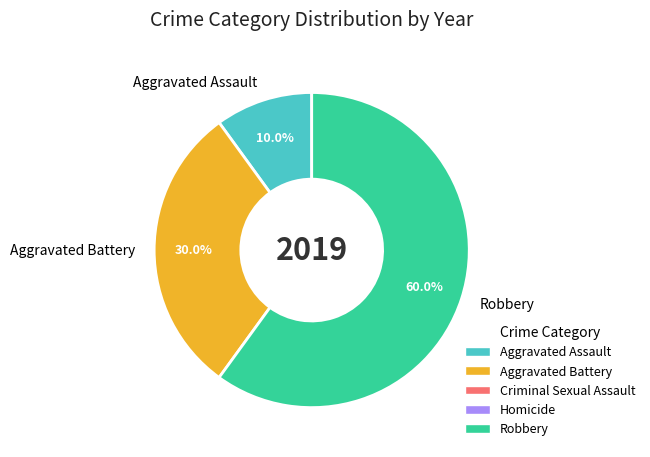

How many slices are in this pie chart?

3